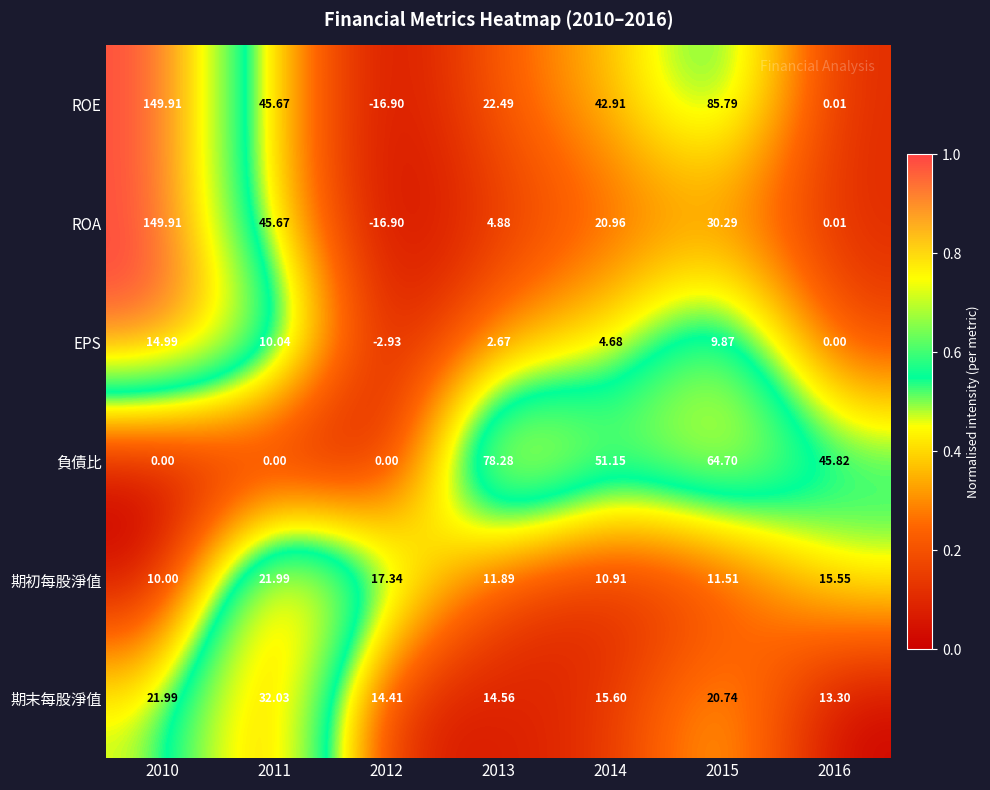

What is the difference between the highest and lowest values at 2014?

46.5